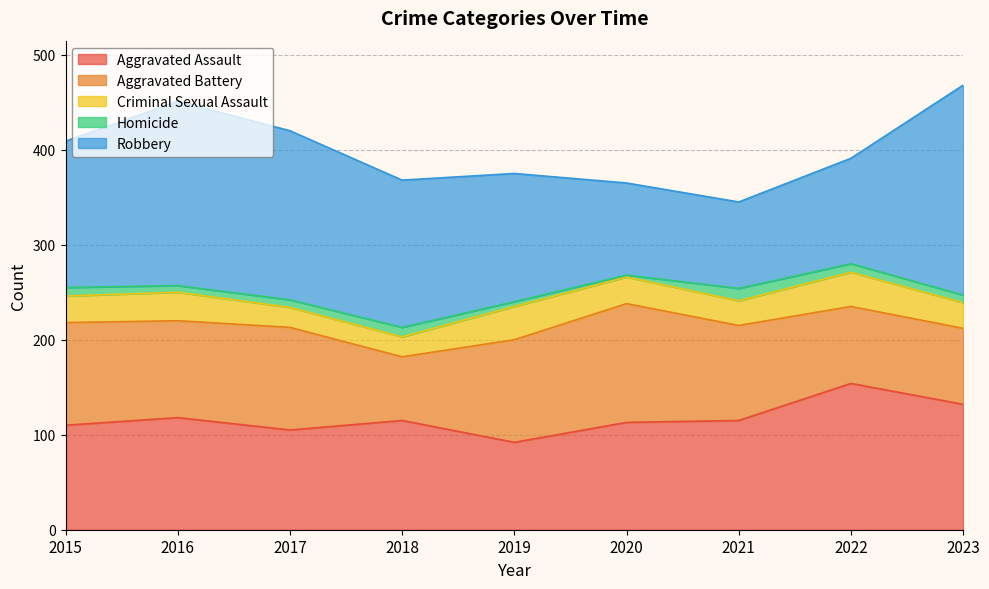

Reading left to right, extract all data points from this chart.

Aggravated Assault: 110	118	105	115	92	113	115	154	132
Aggravated Battery: 108	102	108	67	108	125	100	81	80
Criminal Sexual Assault: 28	30	21	21	35	28	26	36	27
Homicide: 9	7	8	10	5	2	13	9	8
Robbery: 154	194	178	155	135	97	91	111	221